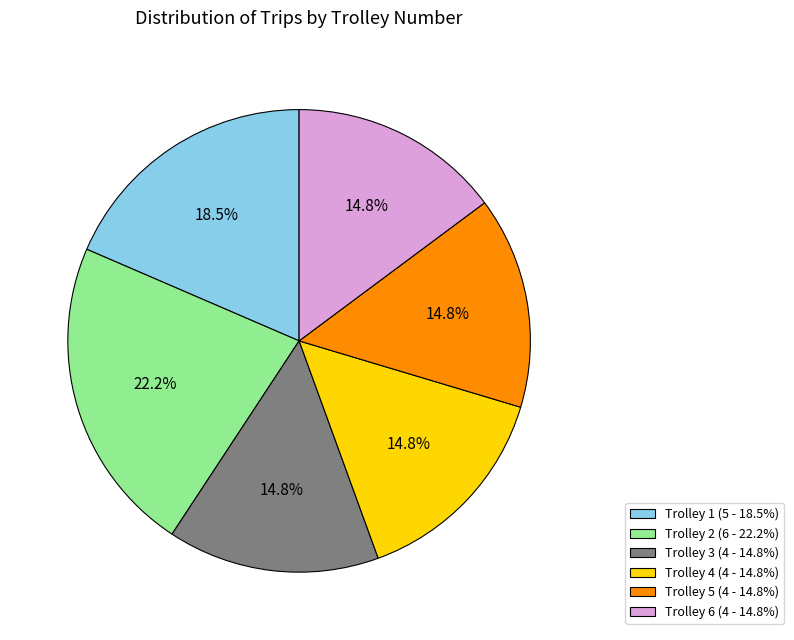

Does Trolley 4 (4 - 14.8%) represent more than half of the total?

No